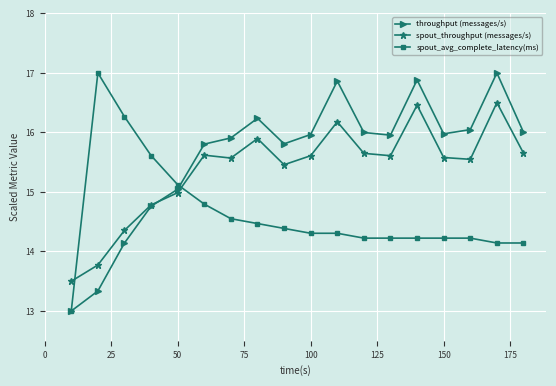

How many intersections are there between spout_throughput (messages/s) and throughput (messages/s)?

1